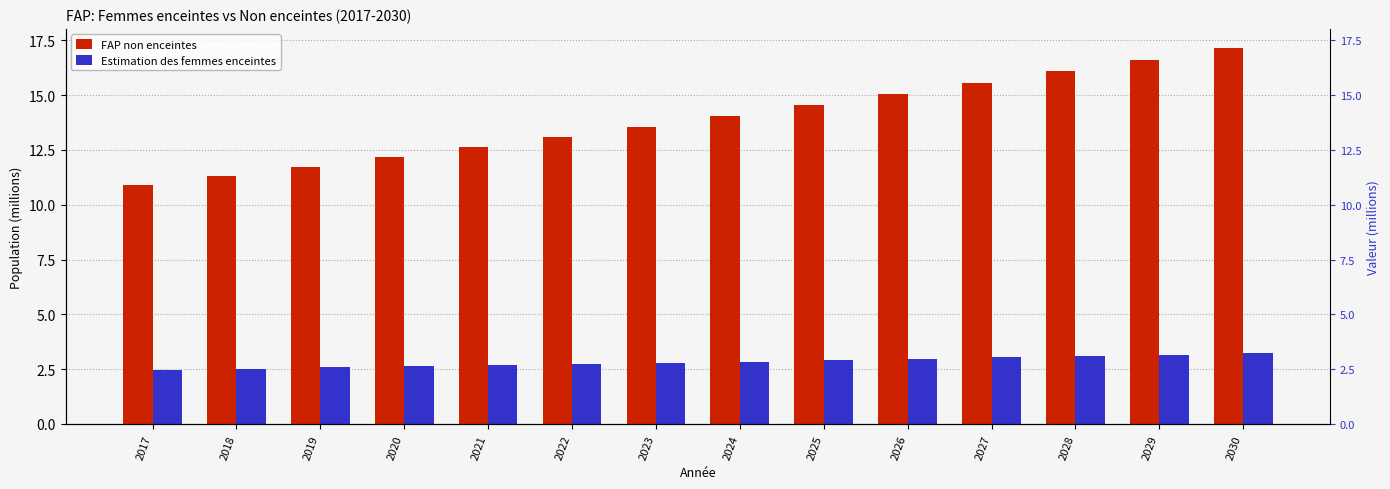

Which series has the largest total across all categories?

FAP non enceintes